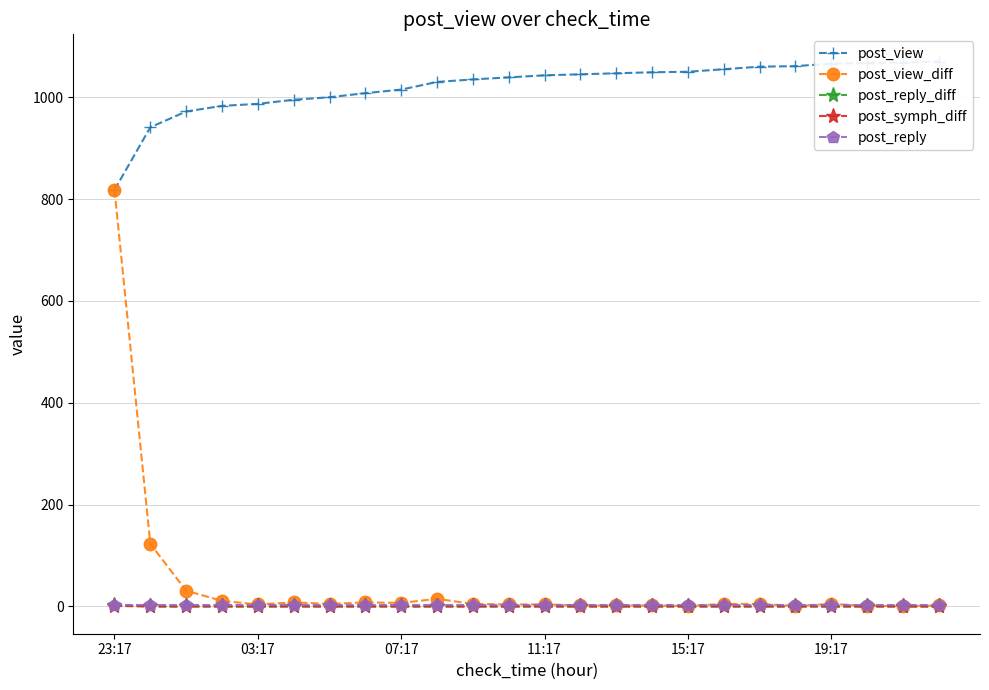

Reading right to left, list all the values displayed in this chart.

post_view: 1070	1068	1067	1066	1061	1060	1055	1050	1049	1047	1045	1043	1039	1035	1030	1015	1008	1000	995	987	983	972	941	818
post_view_diff: 2	1	1	5	1	5	5	1	2	2	2	4	4	5	15	7	8	5	8	4	11	31	123	818
post_reply_diff: 0	0	0	0	0	0	0	0	0	0	0	0	0	0	0	0	0	0	0	0	0	0	0	3
post_symph_diff: 0	0	0	0	0	0	0	0	0	0	0	0	0	0	0	0	0	0	0	0	0	0	0	1
post_reply: 3	3	3	3	3	3	3	3	3	3	3	3	3	3	3	3	3	3	3	3	3	3	3	3